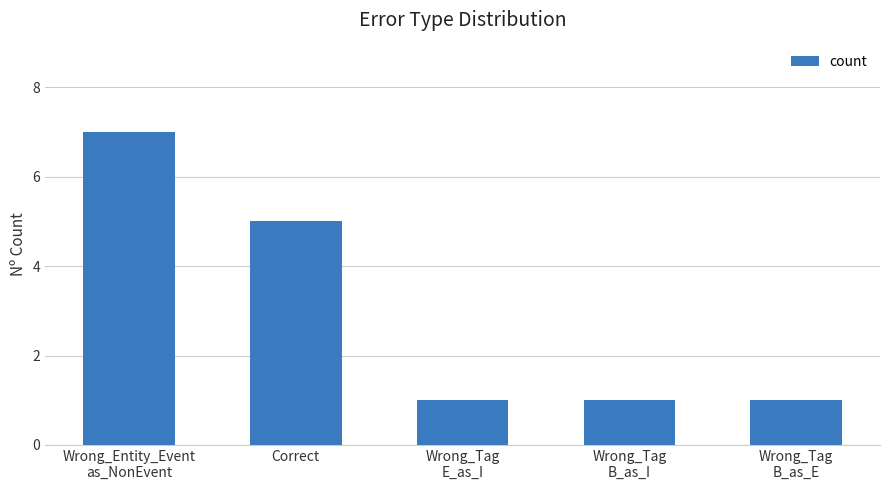

The chart shows a value of 1 at Wrong_Tag
B_as_E. True or false?

True